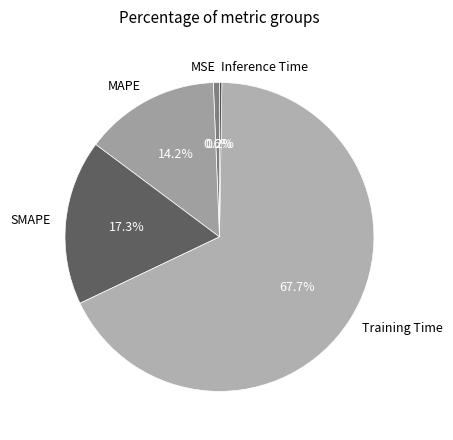

Which category accounts for the majority?

Training Time